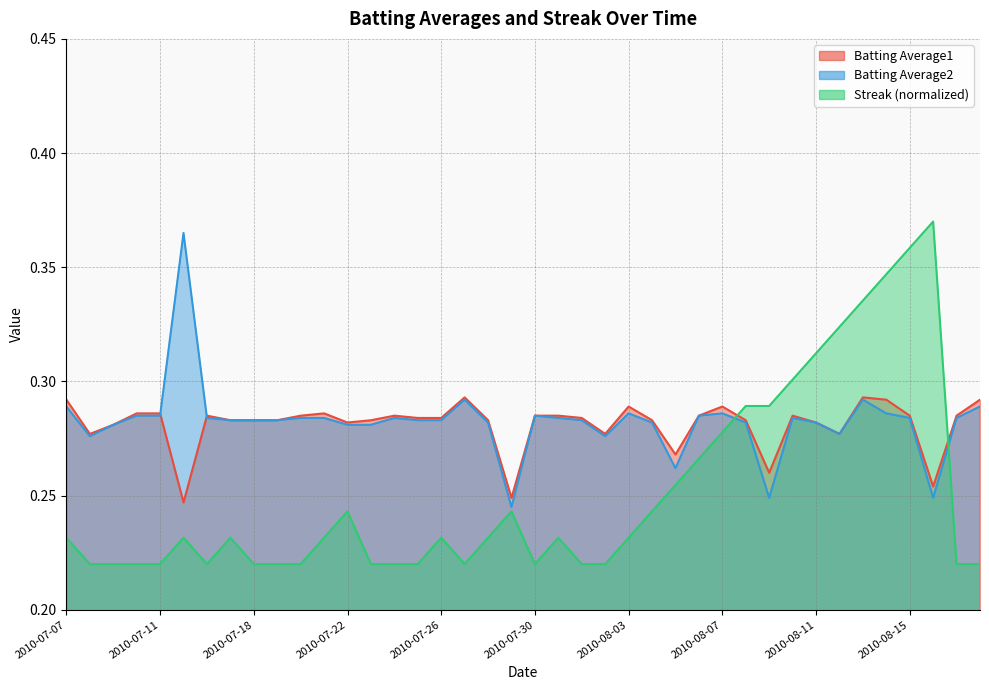

What are all the series names shown in the legend?

Batting Average1, Batting Average2, Streak